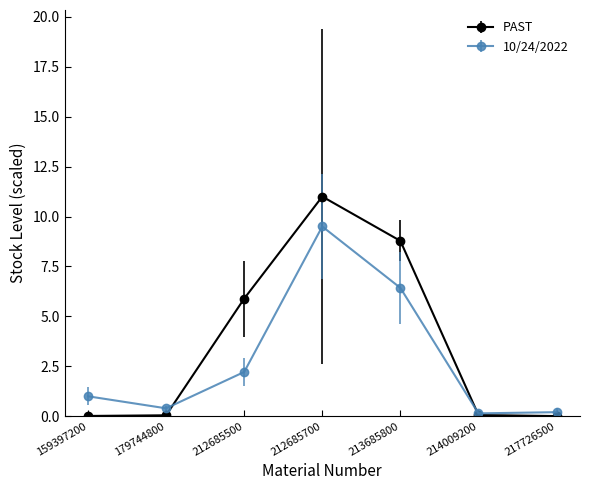

What is the maximum value shown in the chart?

11.0